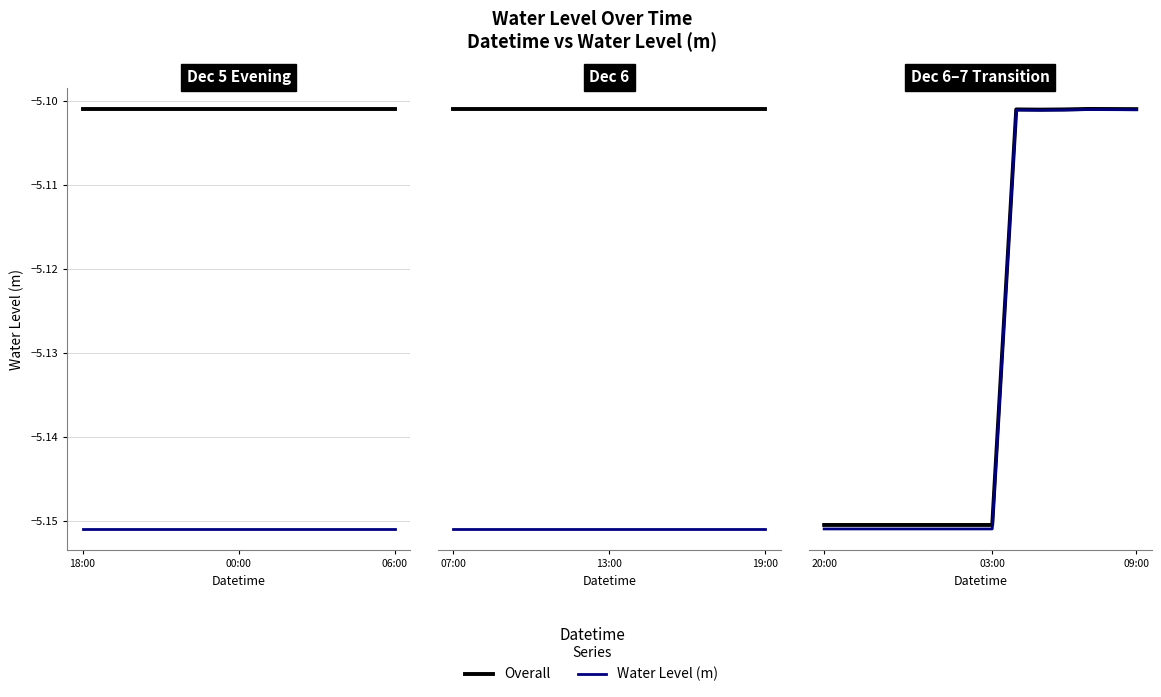

Rank the series at 09:00 from lowest to highest value.

Water Level (m), Overall